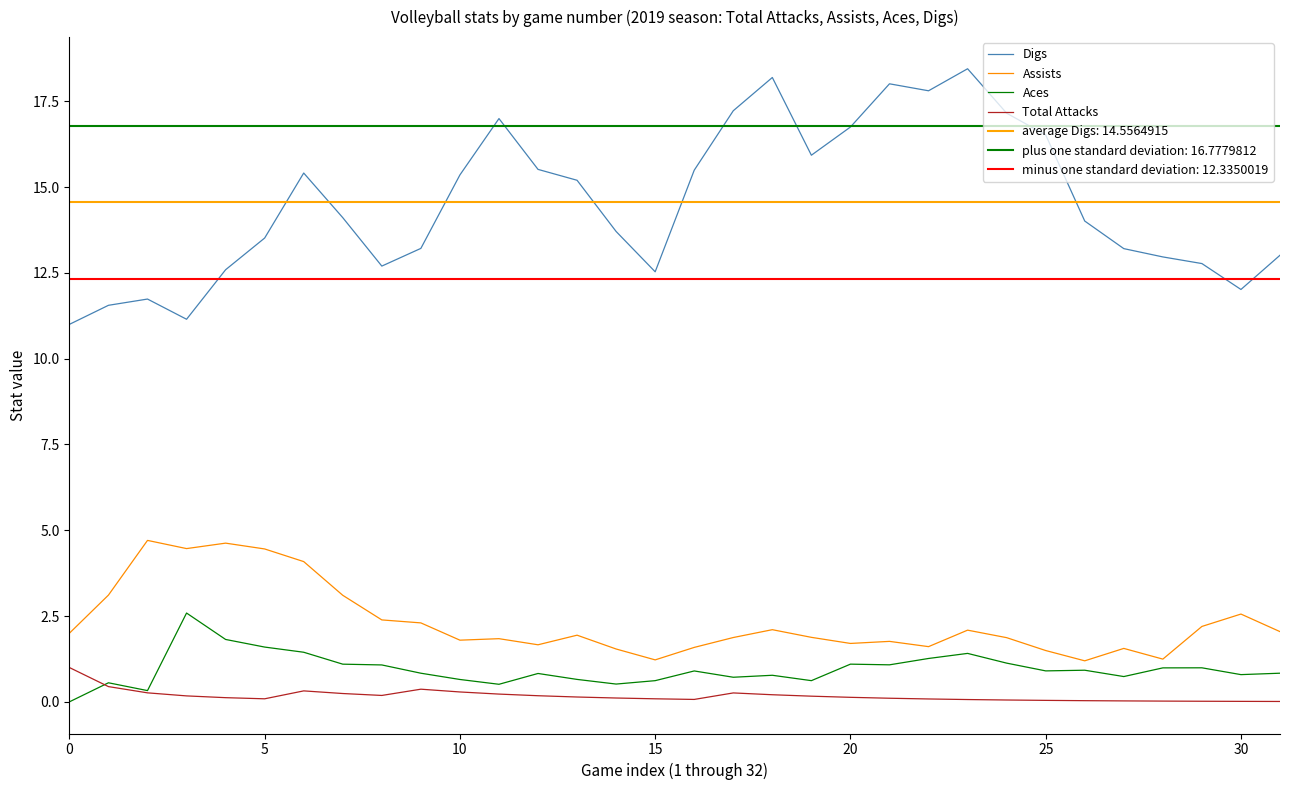

What is the total value across all series at 13?

17.9